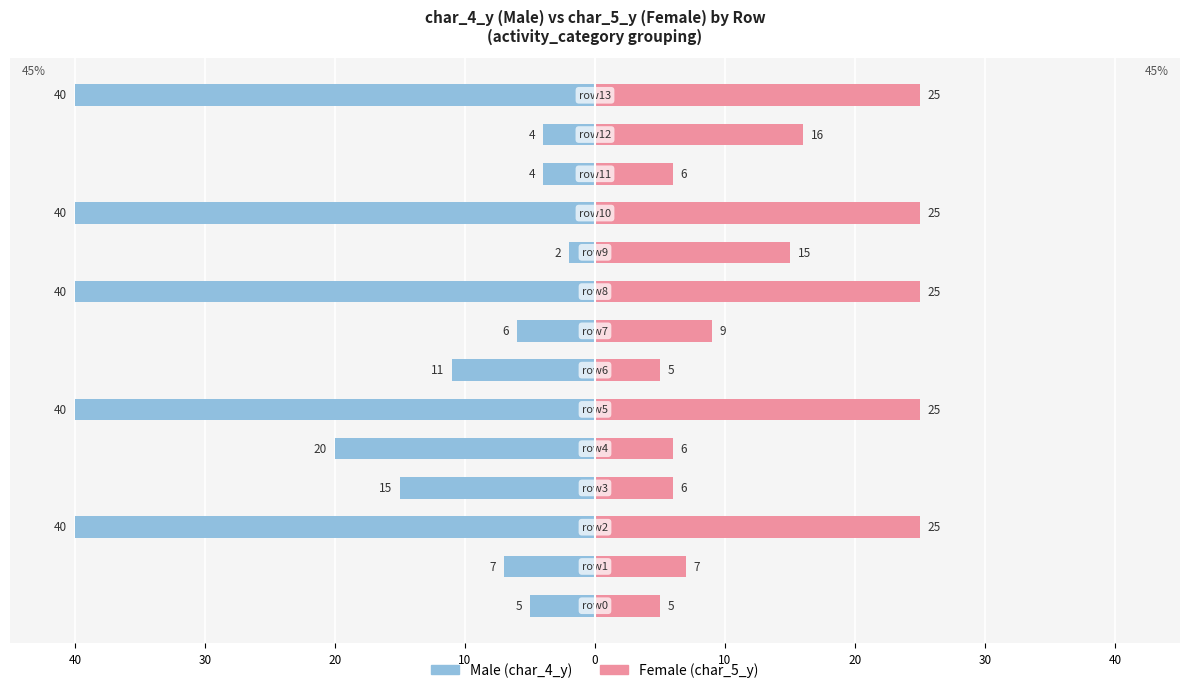

Rank the series at 20 from highest to lowest value.

Female, Male